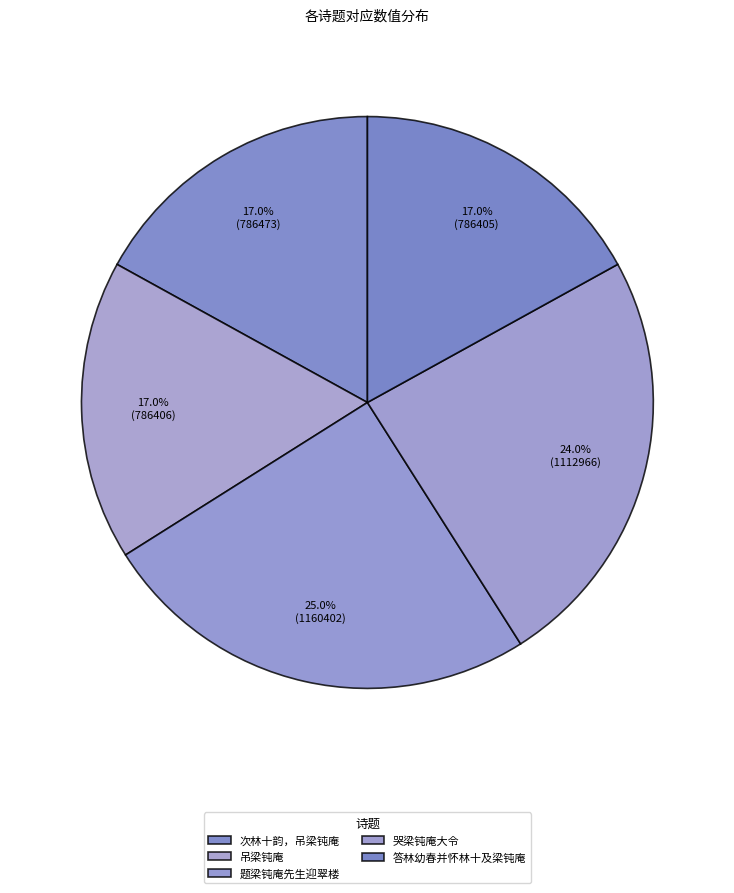

Count the number of slices in the pie.

5